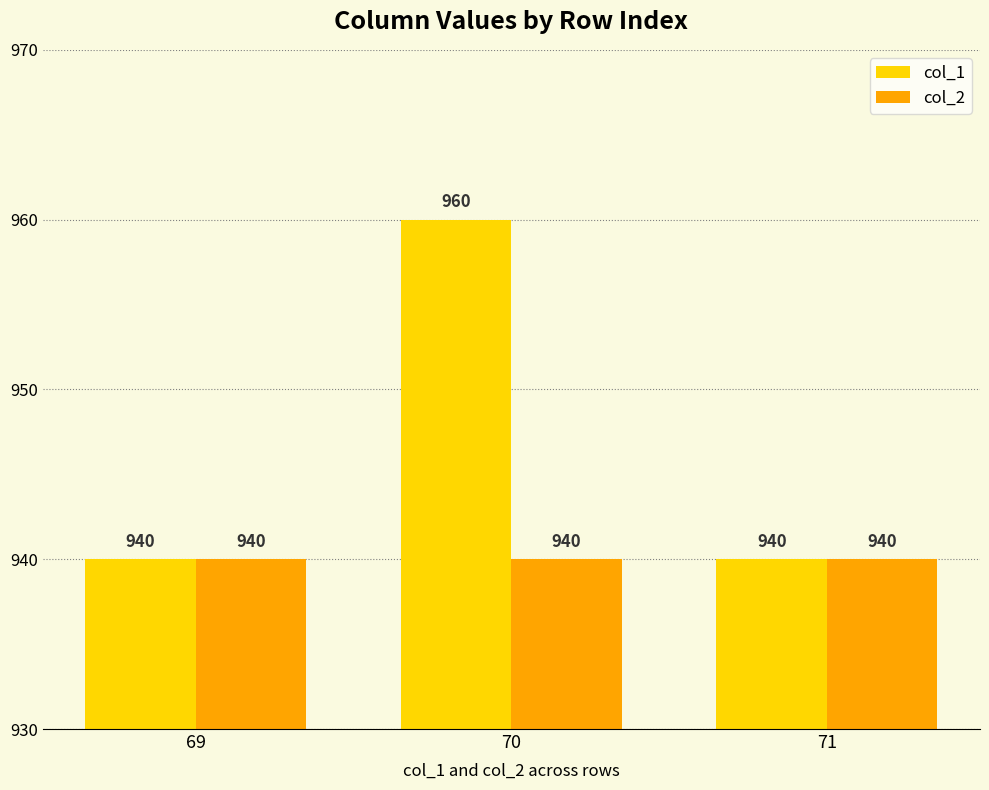

Reading left to right, extract all data points from this chart.

col_1: 940	960	940
col_2: 940	940	940